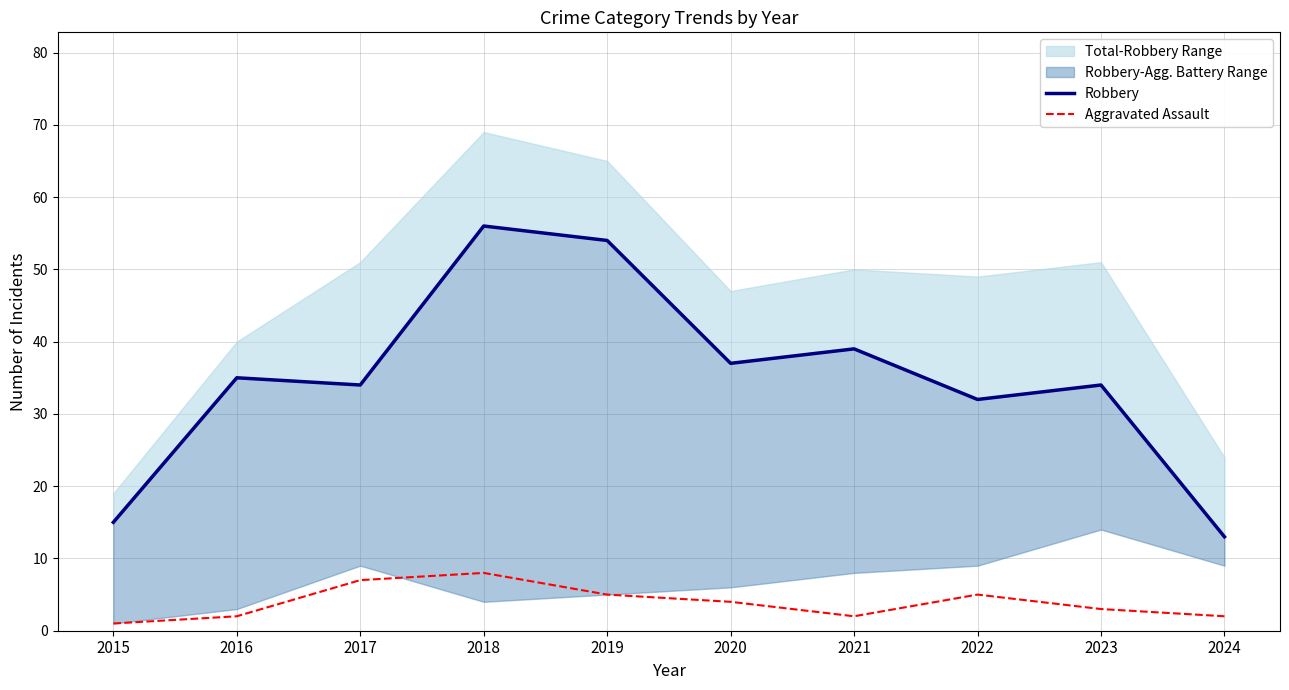

True or false: Robbery and Aggravated Assault cross at least once.

False